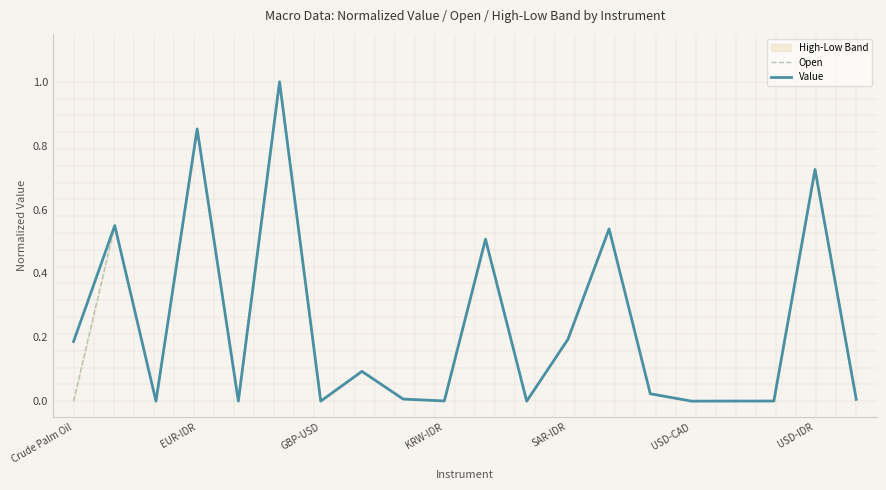

What is the maximum value for Value?

1.0